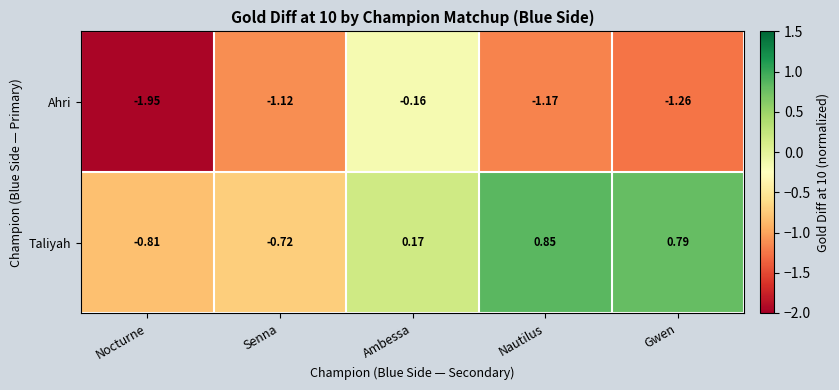

What is the total value across all series at Nautilus?

-0.3